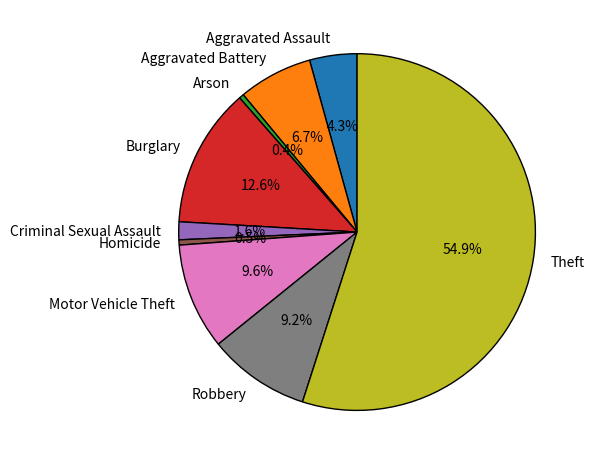

The Aggravated Assault slice represents 16% of the pie. True or false?

False